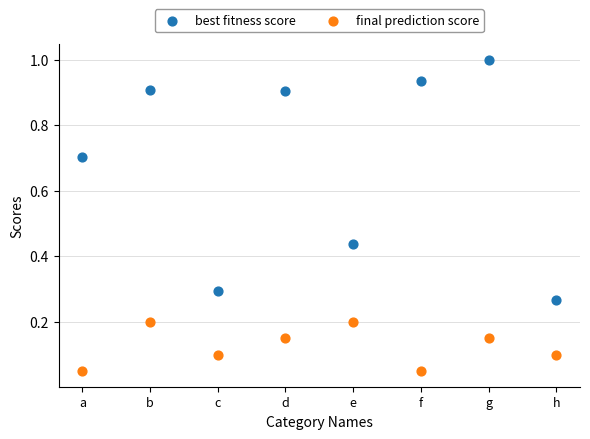

Which series has the widest spread of Y values?

best fitness score